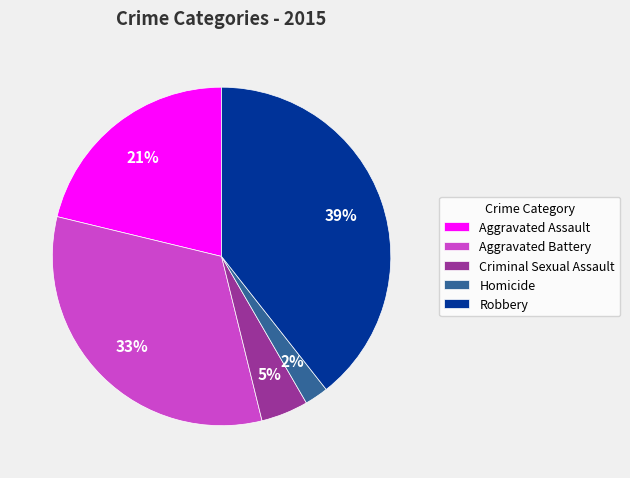

To the nearest percent, what is the average slice percentage?

20%